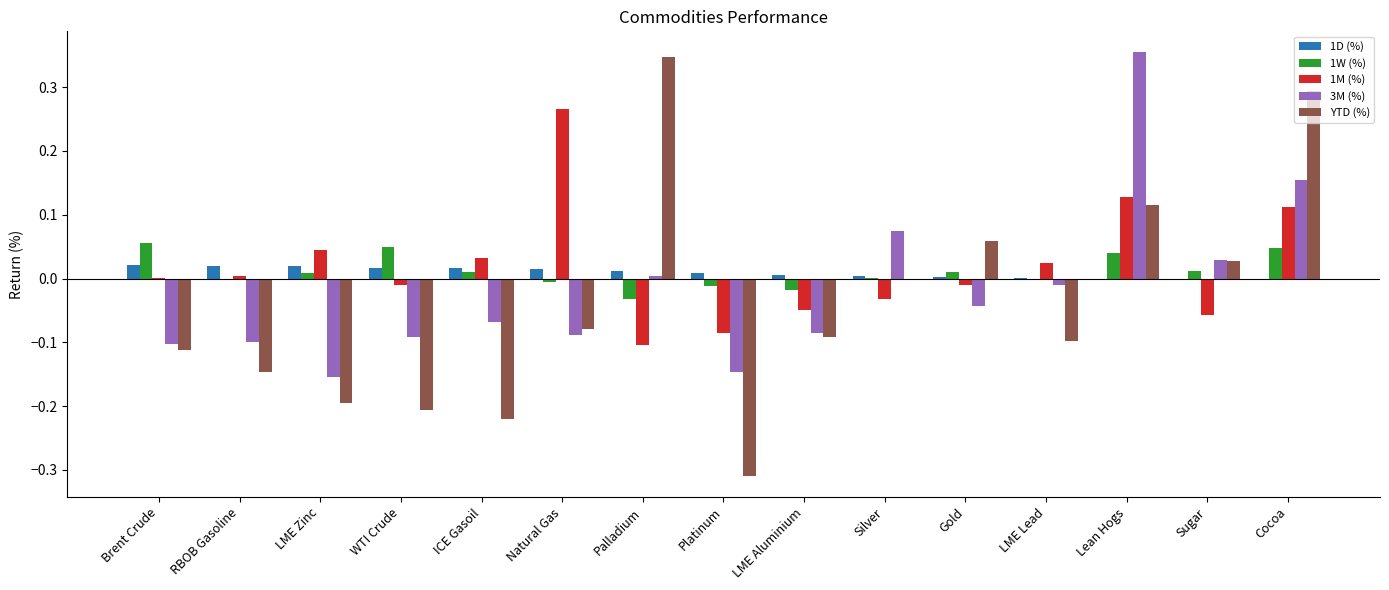

The 1M (%) series shows 0.0 at LME Lead. True or false?

True